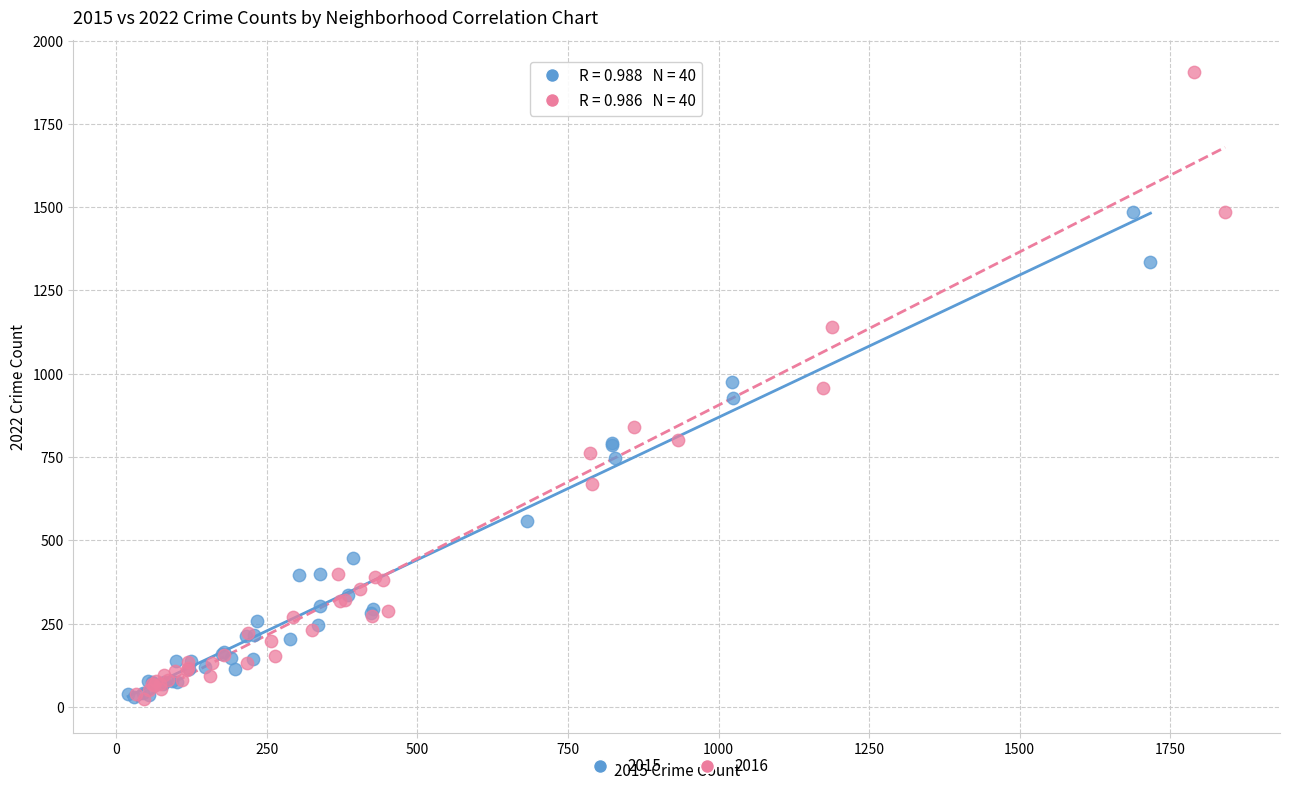

Which series contains the highest Y value?

2016